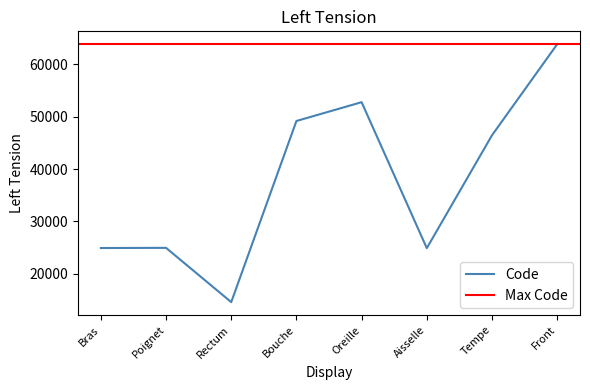

Which has a higher value, Rectum or Bouche?

Bouche